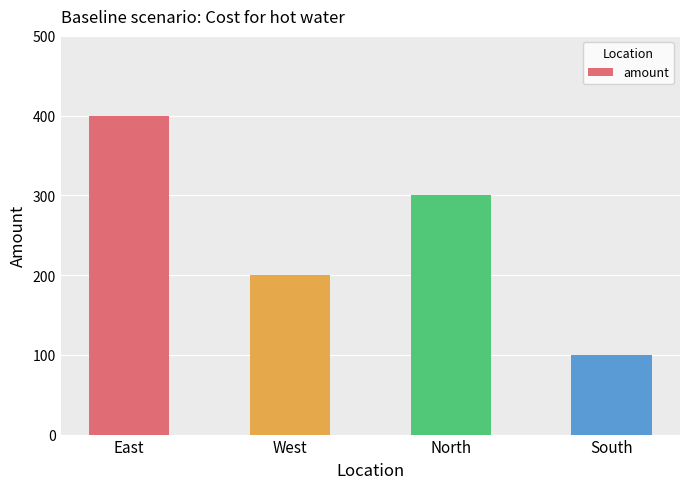

Reading left to right, extract all data points from this chart.

400	200	300	100